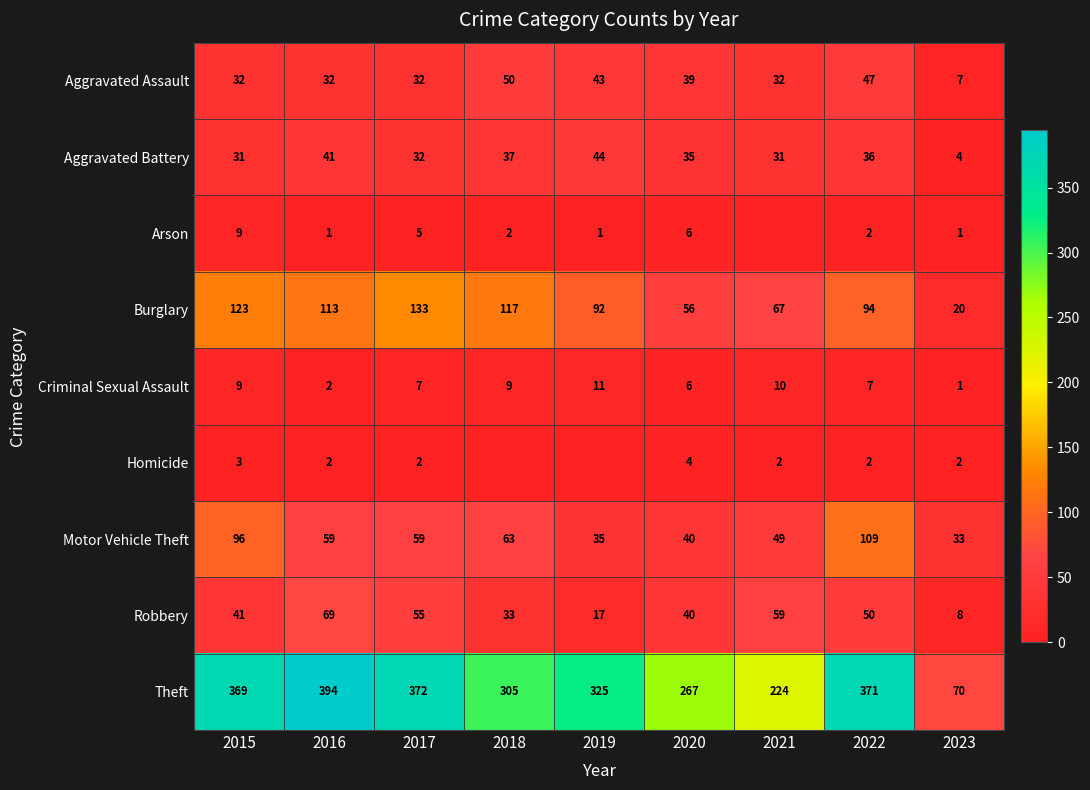

Is the value of Motor Vehicle Theft at 2016 greater than the value of Aggravated Battery at 2022?

Yes